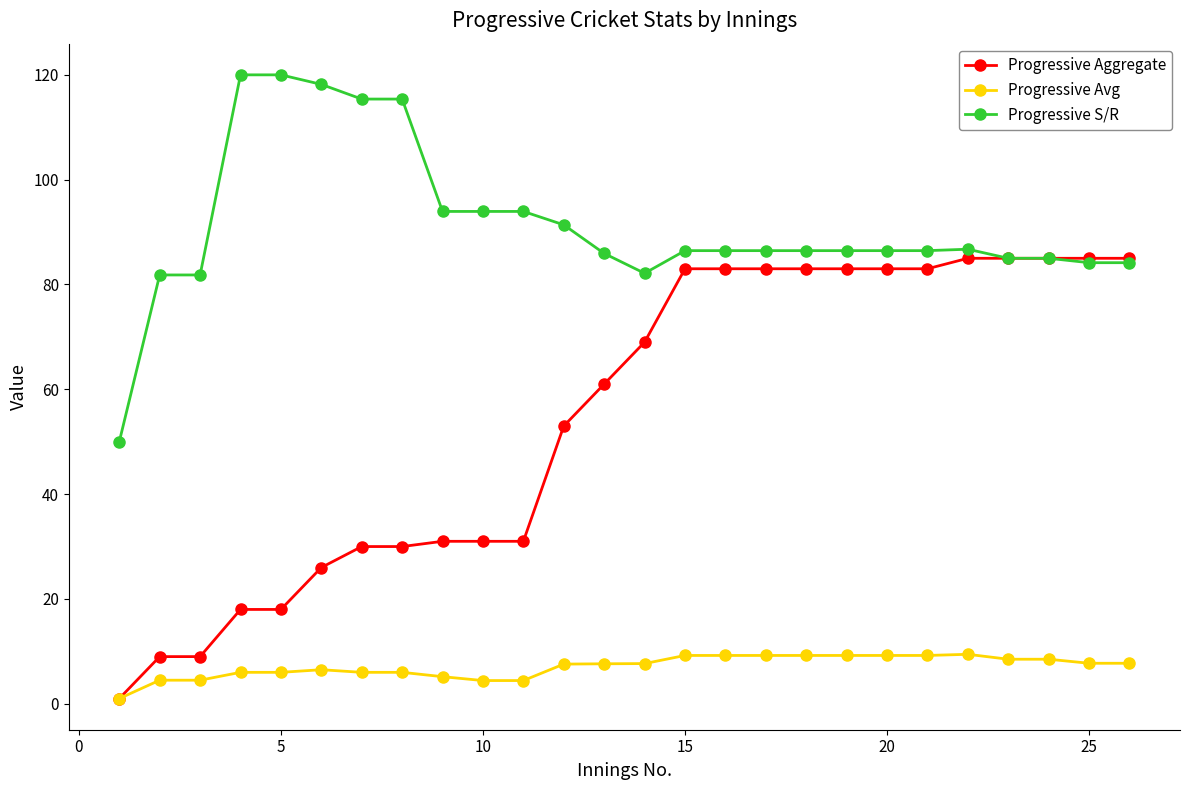

How many series are shown in this chart?

3